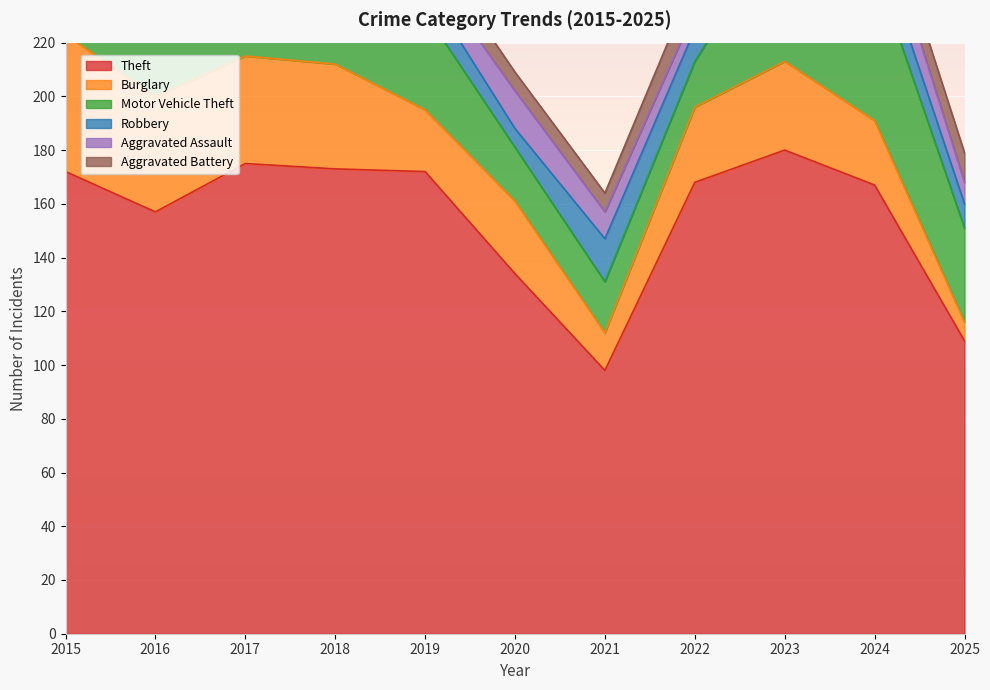

At which category does Motor Vehicle Theft reach its first local peak?

2016